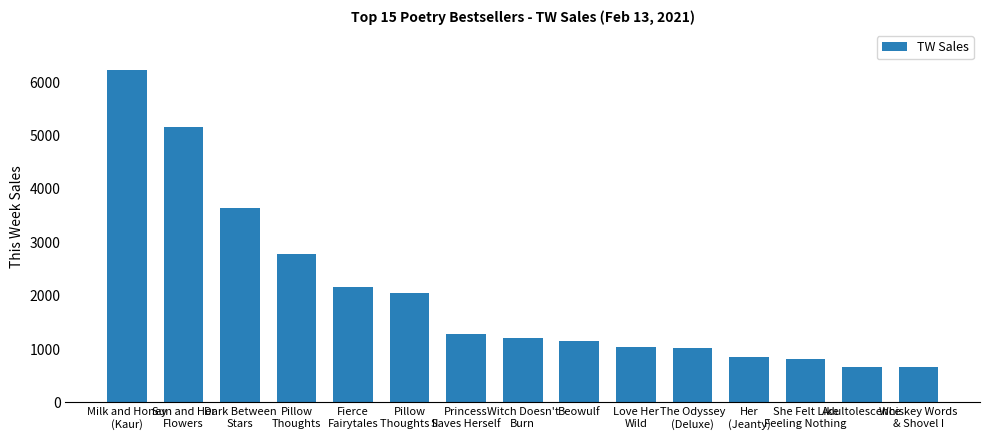

Which has a higher value, Adultolescence or Love Her
Wild?

Love Her
Wild